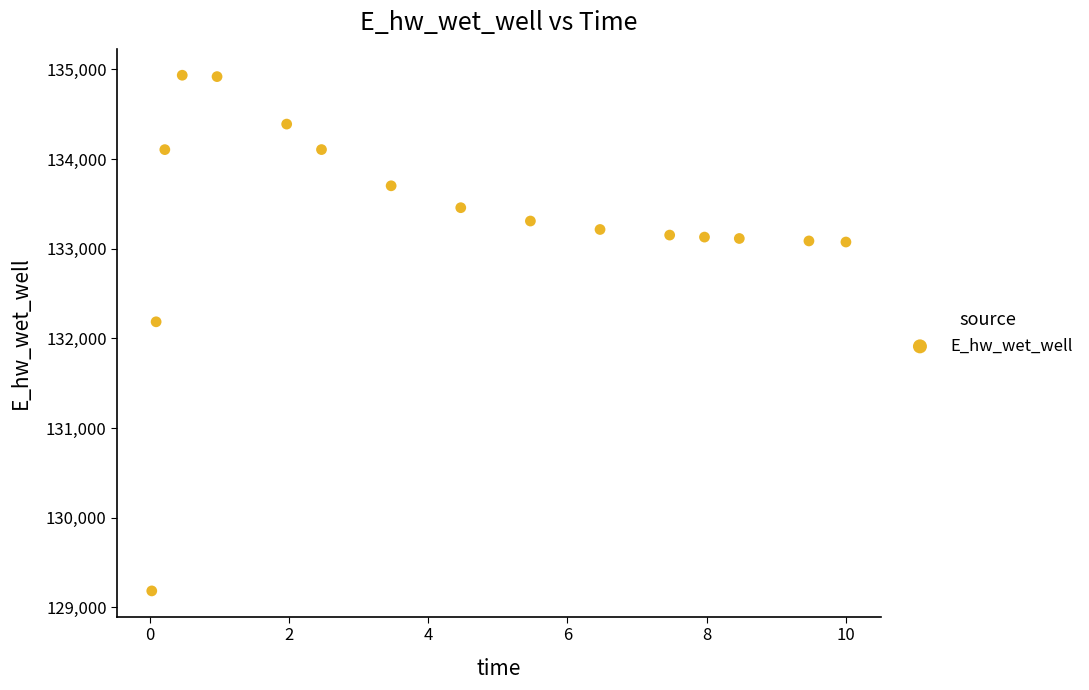

What is the range of X values (max minus min)?

10.0